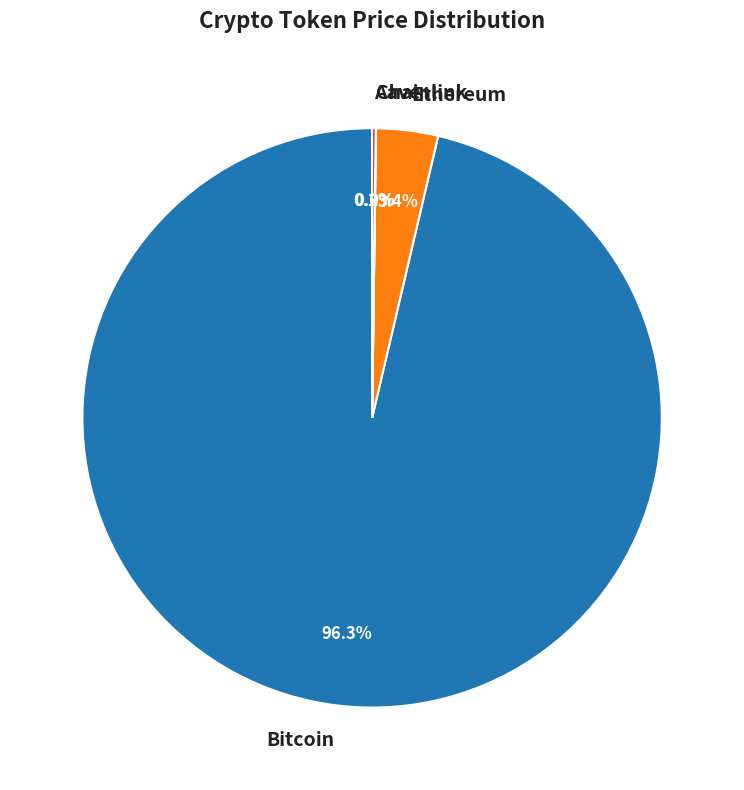

Is there a majority slice in this chart?

Yes